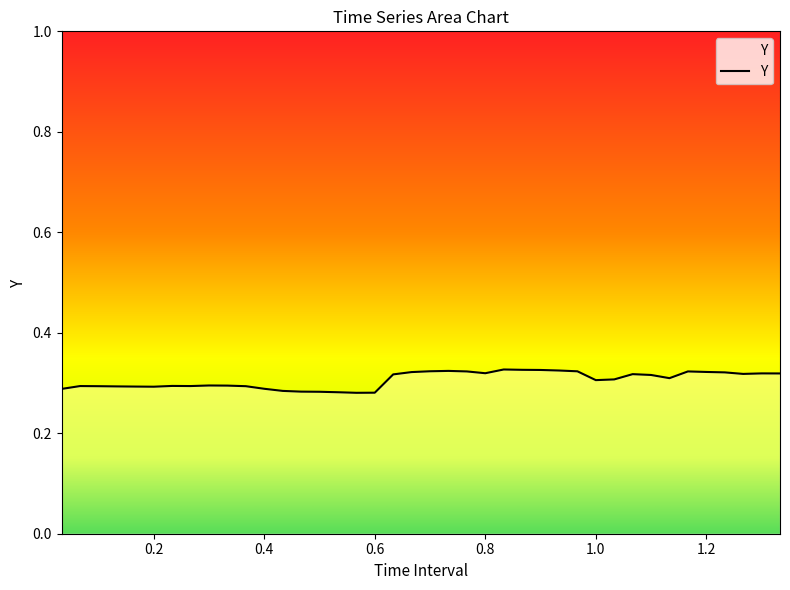

What is the value of the 27th point from the left?

0.3